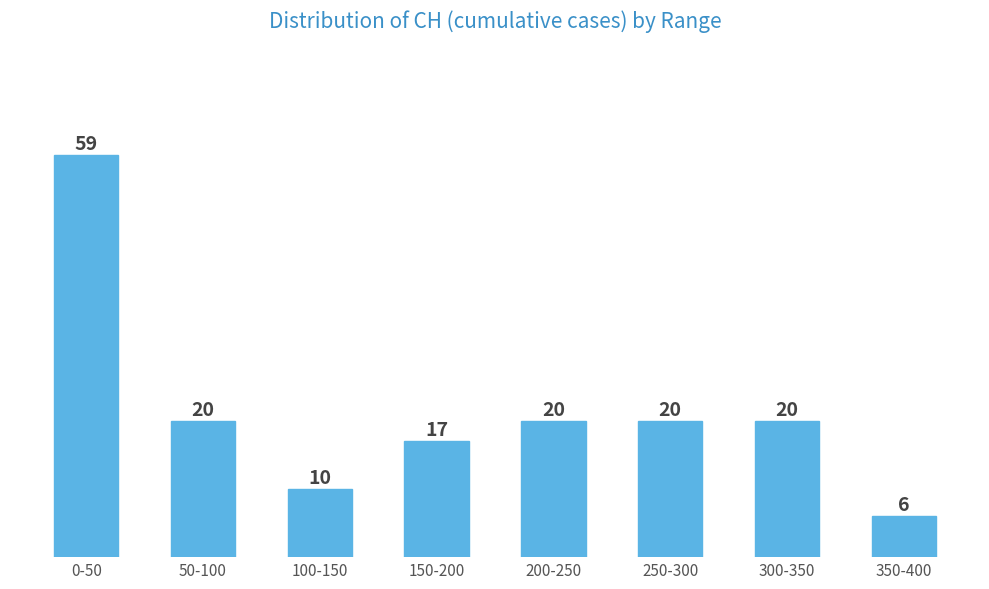

Reading right to left, extract all data points from this chart.

6	20	20	20	17	10	20	59